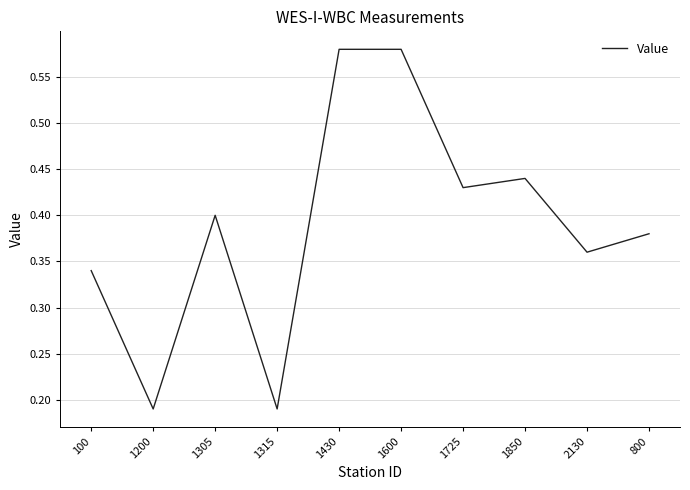

What is the change in value from 1315 to 1600?

+0.4